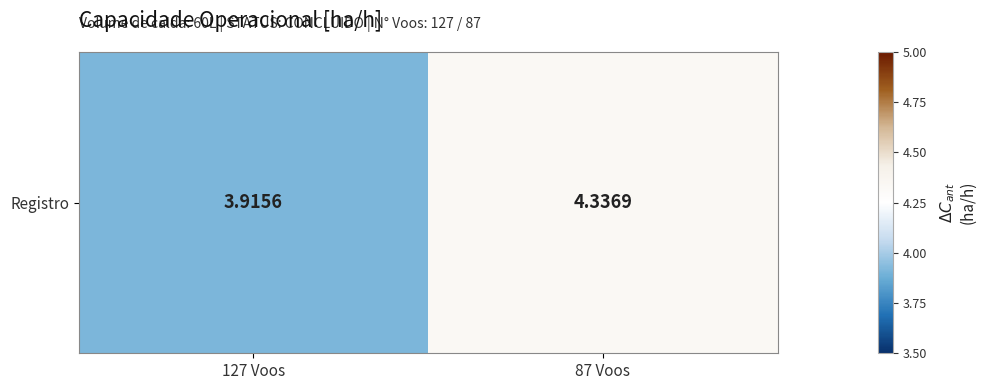

At which category does the chart reach its minimum across all series?

127 Voos